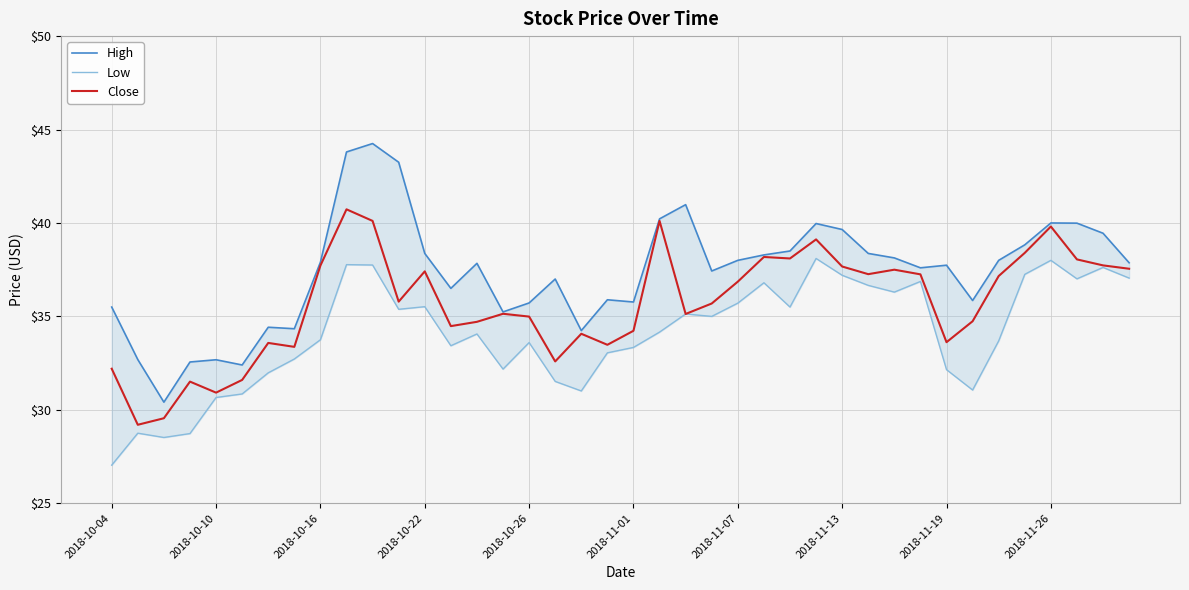

True or false: Close has a value of 51.5 at 13.

False